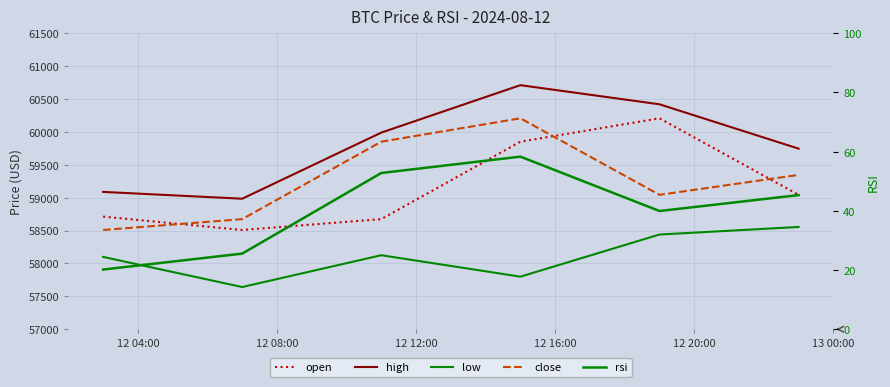

True or false: high and close intersect in this chart.

False